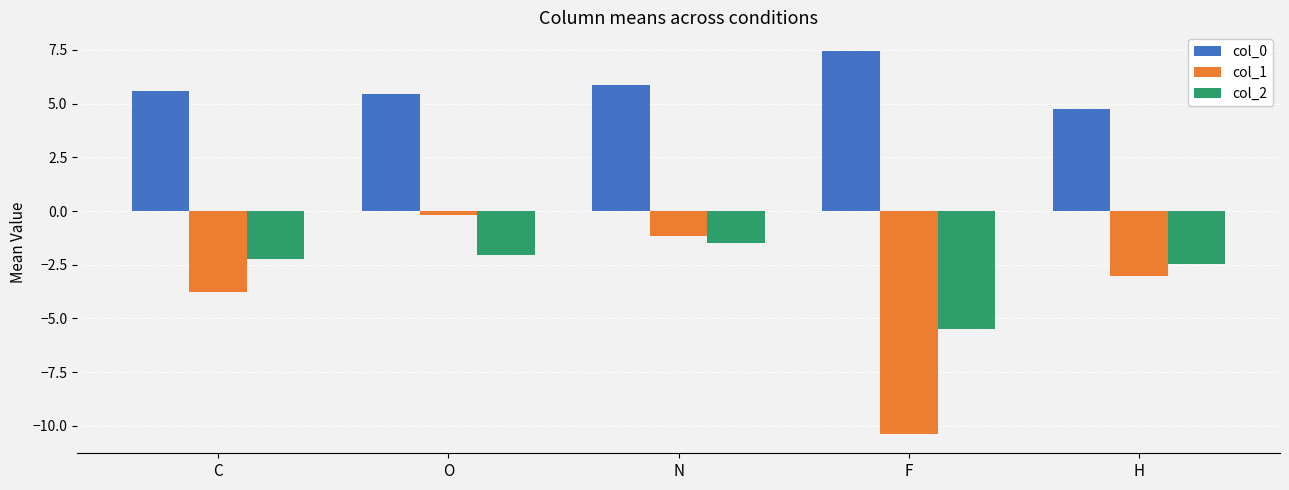

What are all the series names shown in the legend?

col_0, col_1, col_2